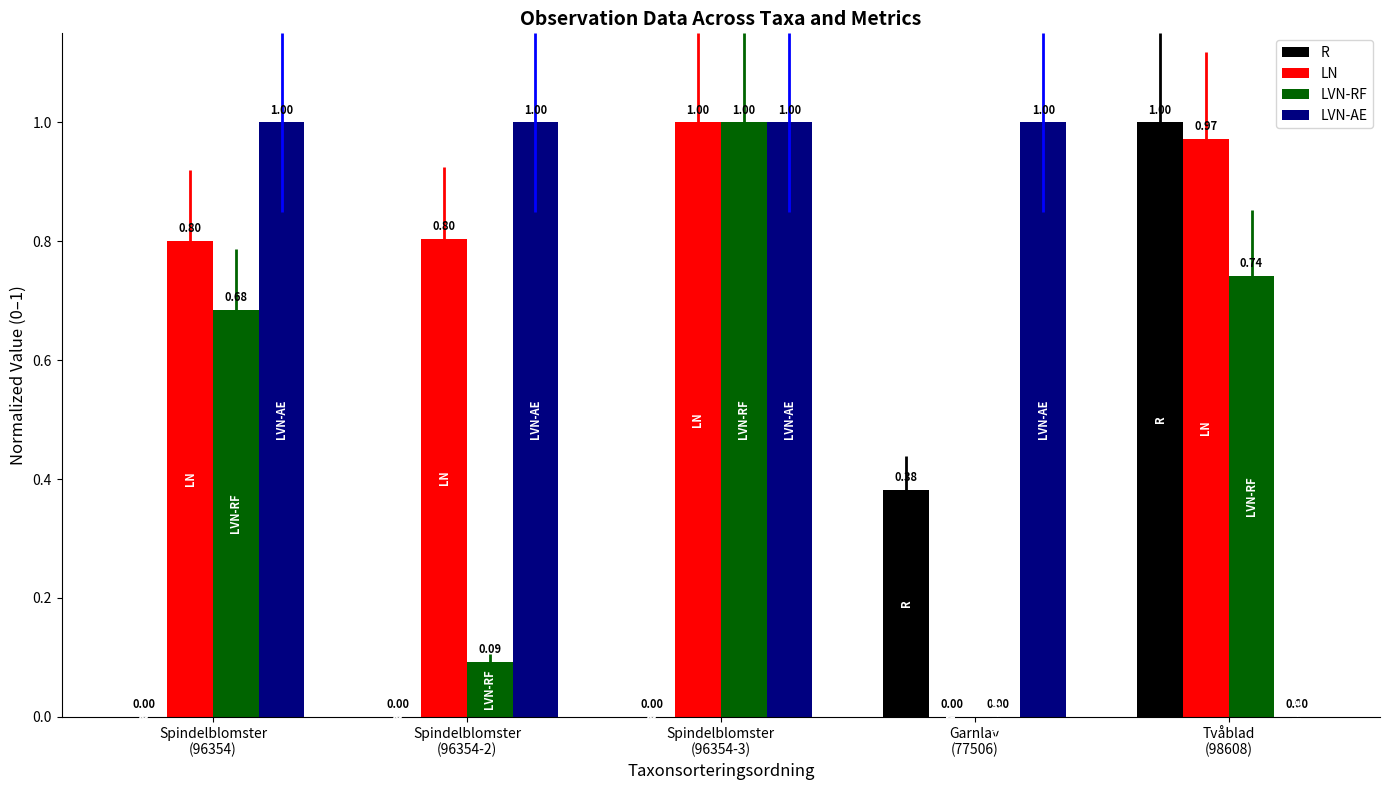

What is the sum of all R values?

1.4